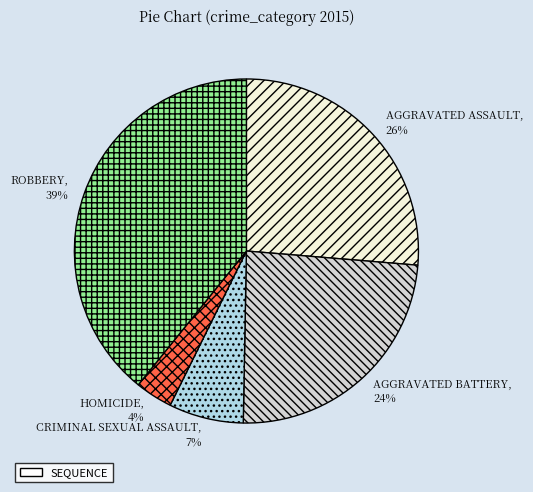

Is there any slice that represents more than half of the pie?

No